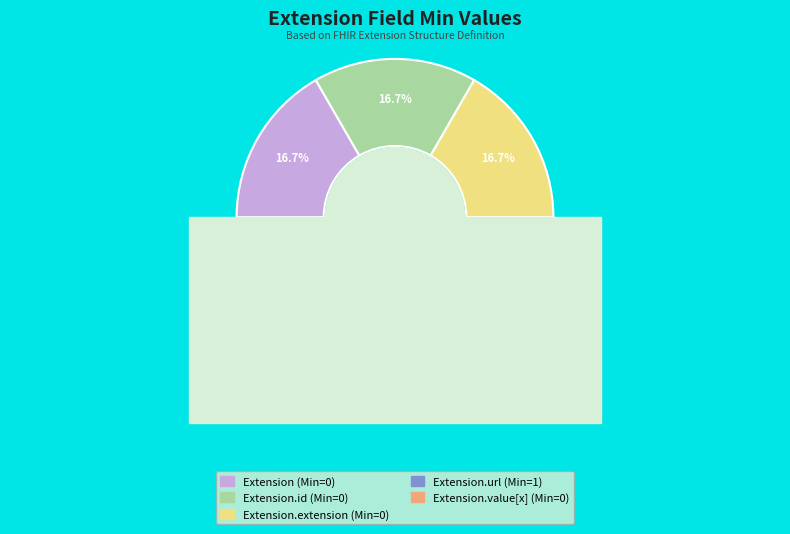

How many slices are in this pie chart?

5